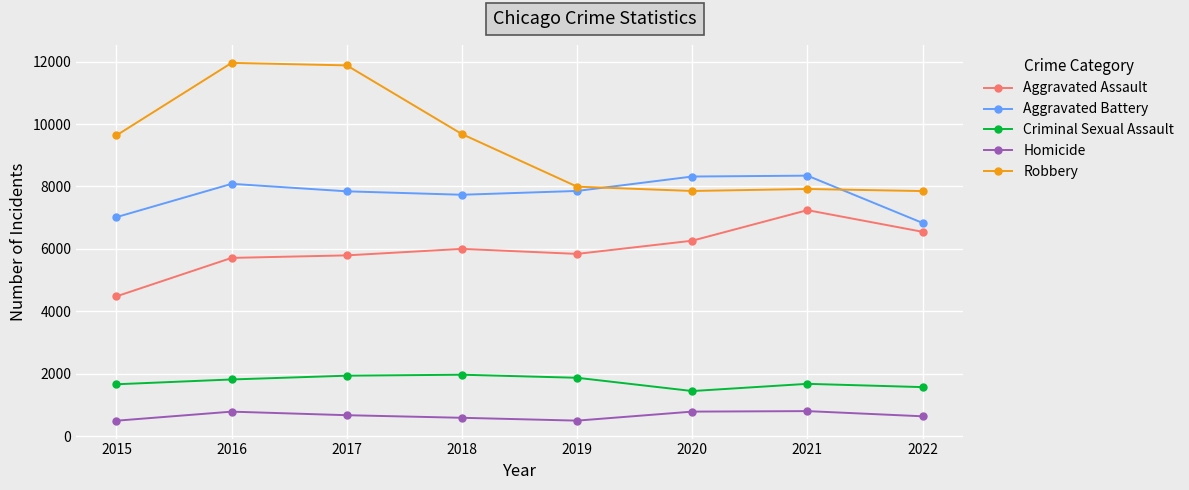

What is the maximum value for Homicide?

803